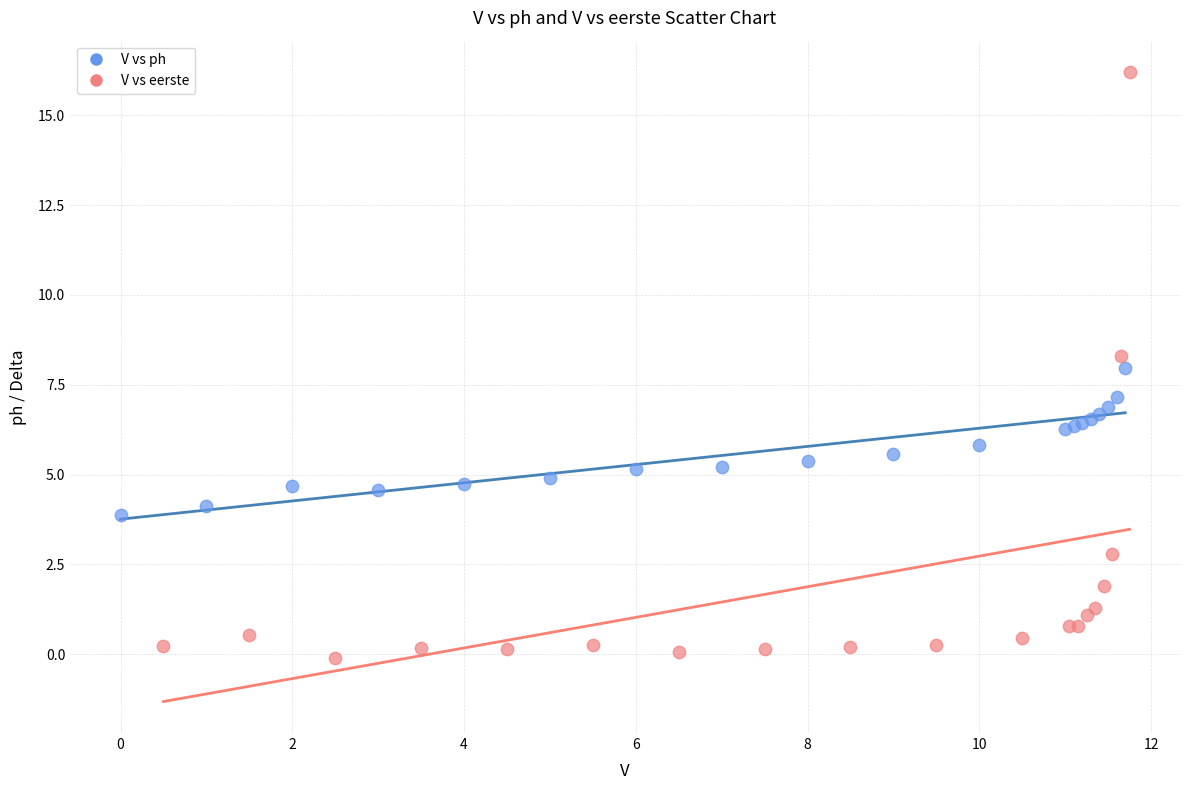

Which series has the largest Y range (max minus min)?

V vs eerste